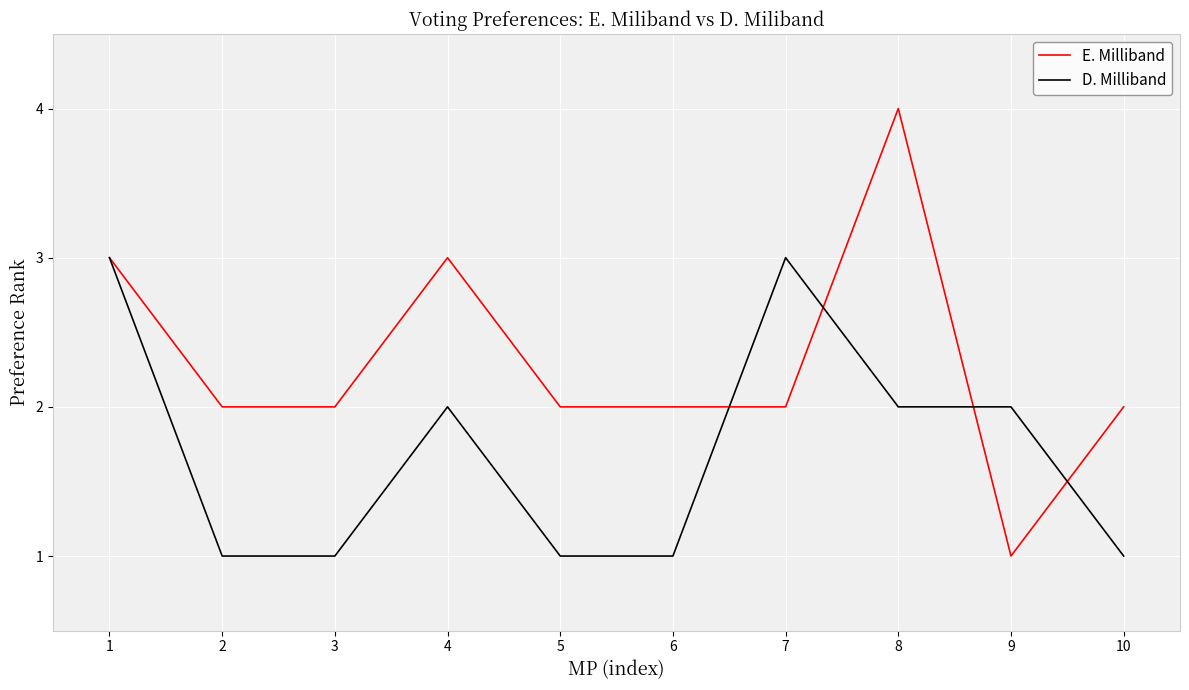

Which series has the largest total across all categories?

E. Milliband